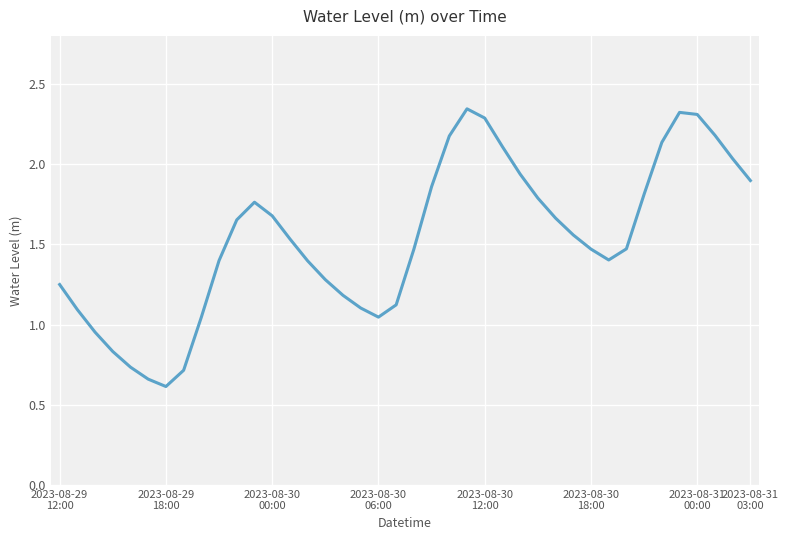

What is the smallest value displayed?

0.6